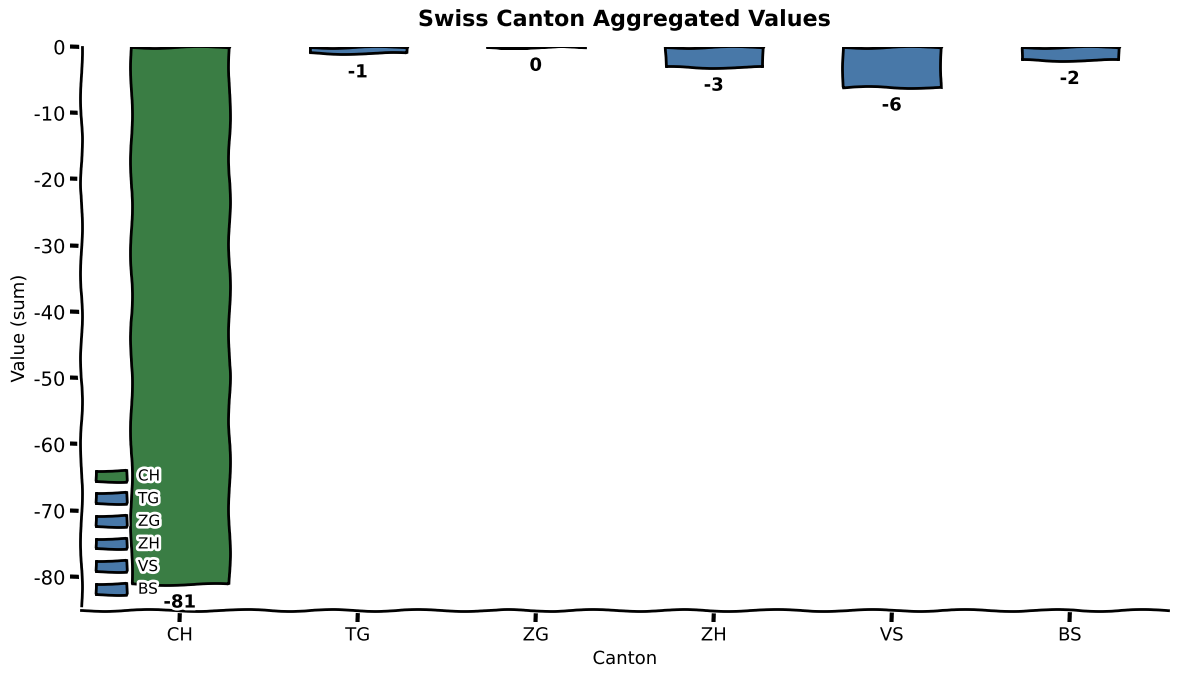

Does the chart contain stacked bars?

No